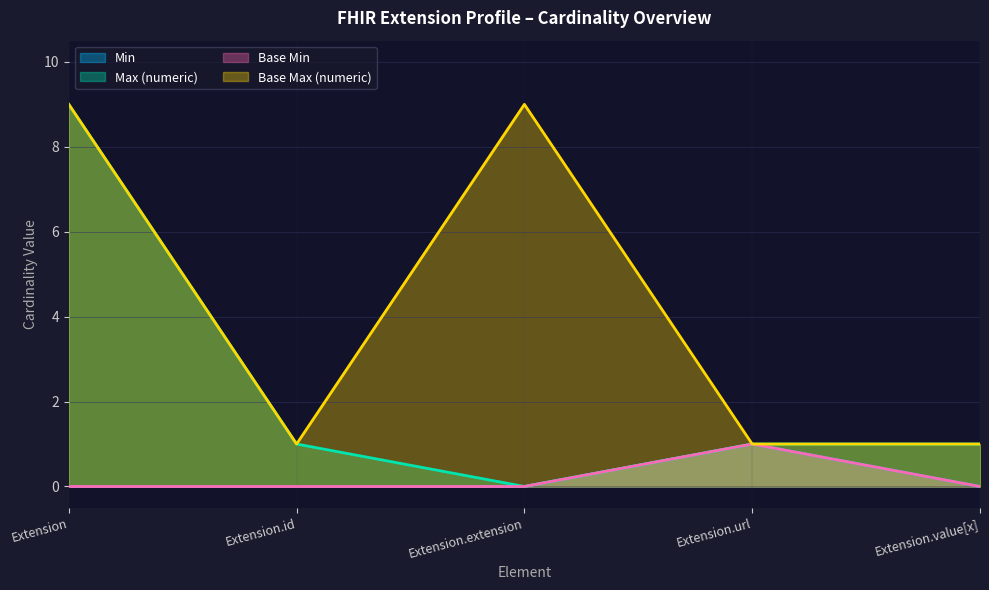

Rank the categories by Max (numeric) value from lowest to highest.

Extension.extension, Extension.id, Extension.url, Extension.value[x], Extension